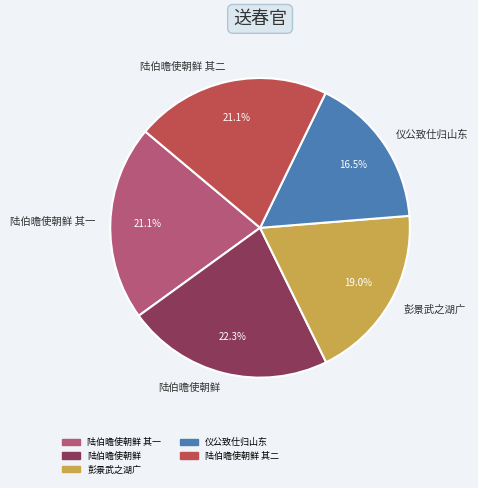

Approximately how many times larger is the value at 陆伯曕使朝鲜 compared to 陆伯曕使朝鲜 其二?

1.1